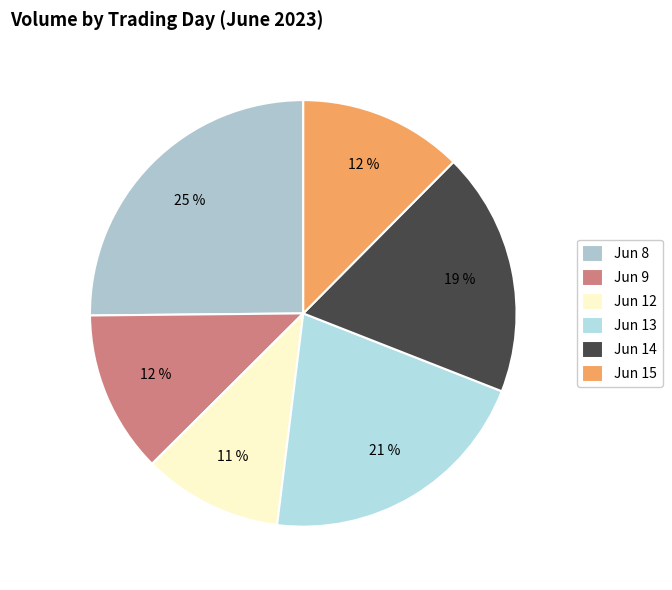

Which slice is the largest?

Jun 8